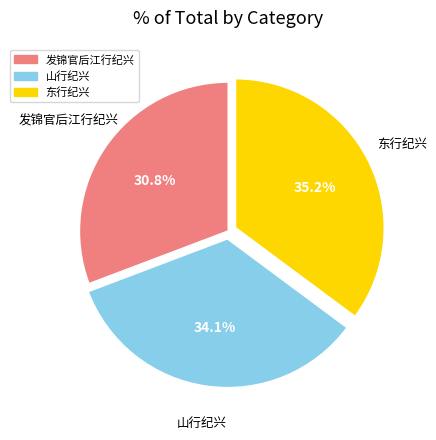

Is there any slice that represents more than half of the pie?

No